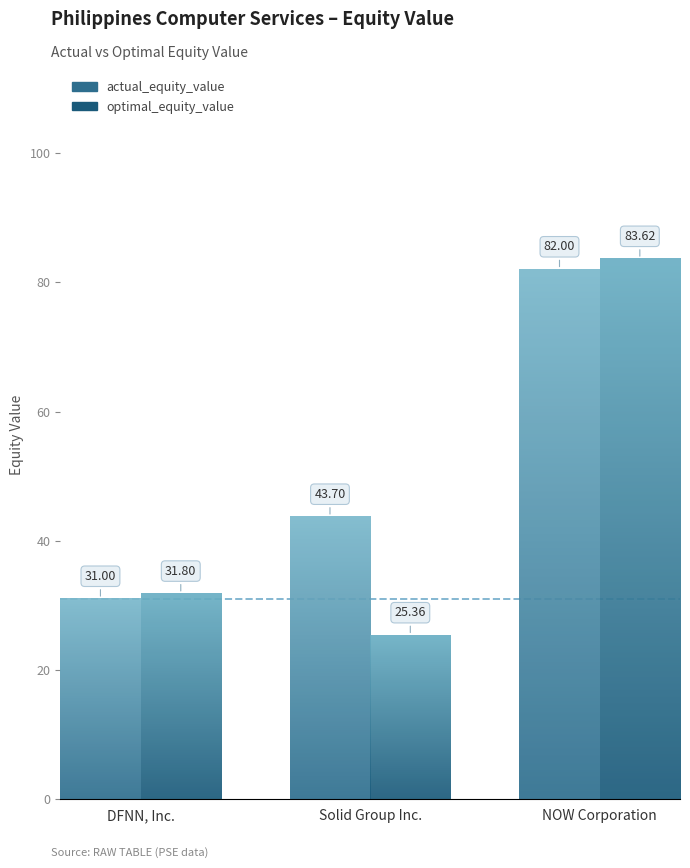

The optimal_equity_value series shows 35.5 at Solid Group Inc.. True or false?

False